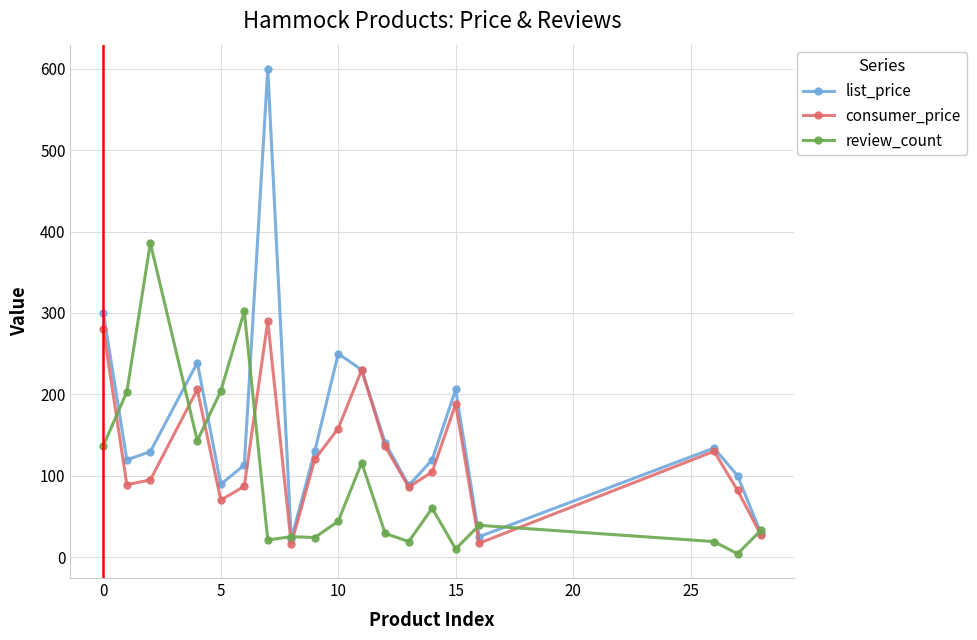

In consumer_price, how many points are higher than both neighbors (excluding endpoints)?

5